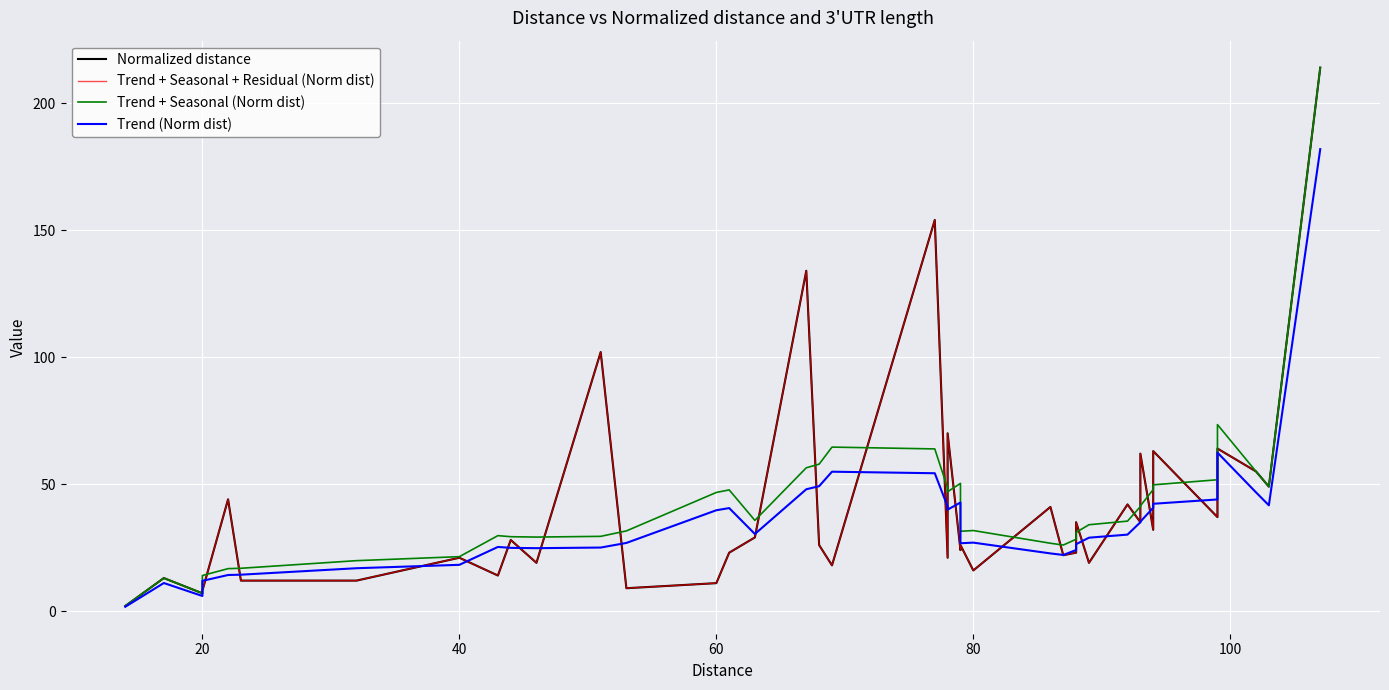

What is the sum of all Trend (Norm dist) values?

1399.5